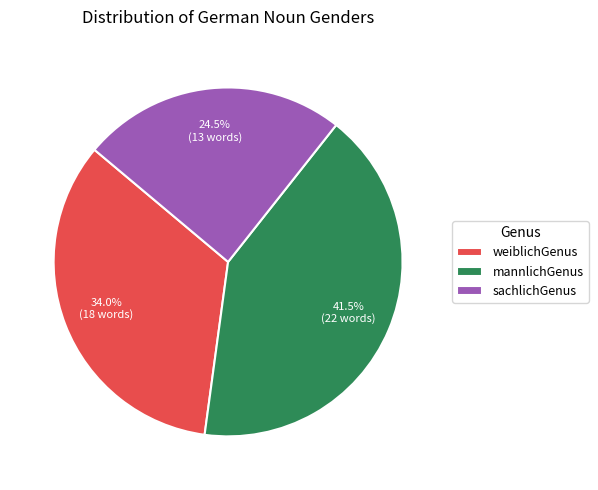

Is there a majority slice in this chart?

No